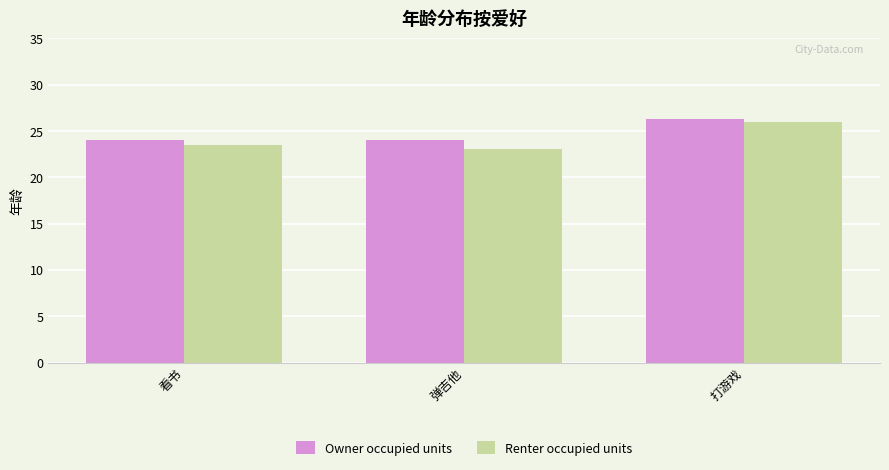

What is the value of the Renter occupied units bar at the 3rd from the left?

26.0